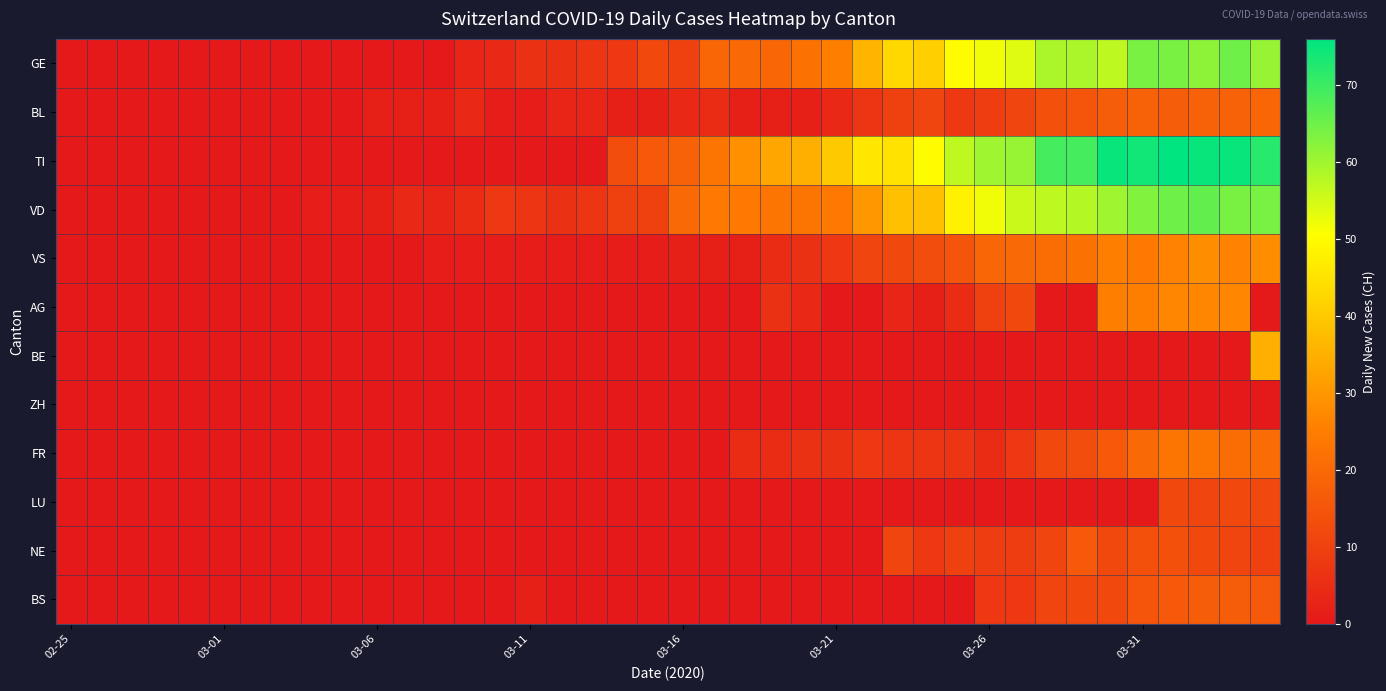

List the series in order of their peak value, lowest first.

ZH, LU, NE, BS, BL, FR, AG, VS, BE, GE, VD, TI